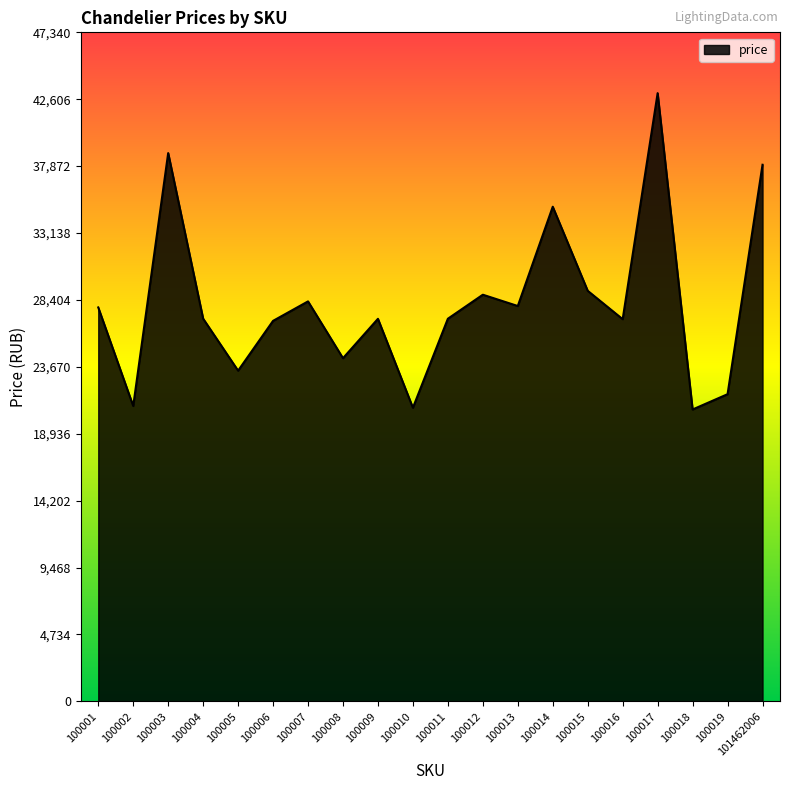

At which category does the chart reach its peak across all series?

100017